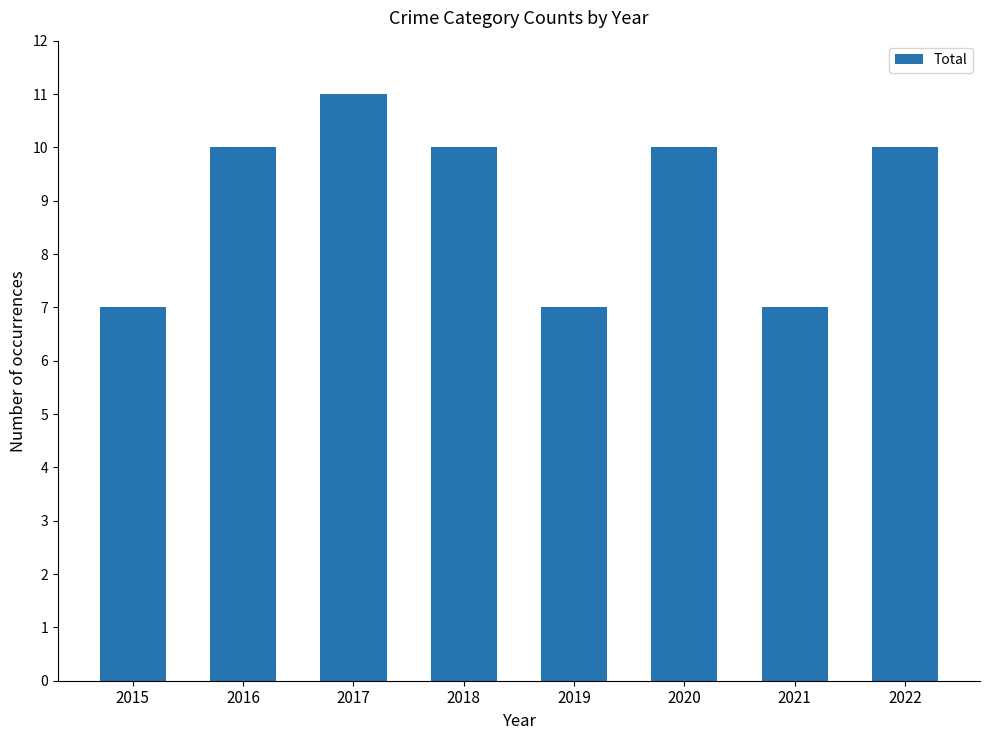

Does the chart contain any negative values?

No